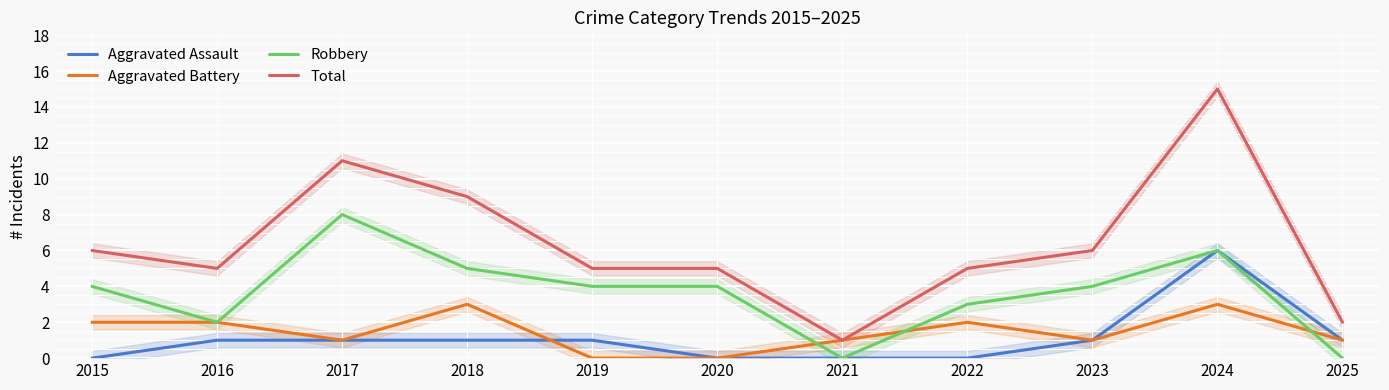

What are all the series names shown in the legend?

Aggravated Assault, Aggravated Battery, Robbery, Total